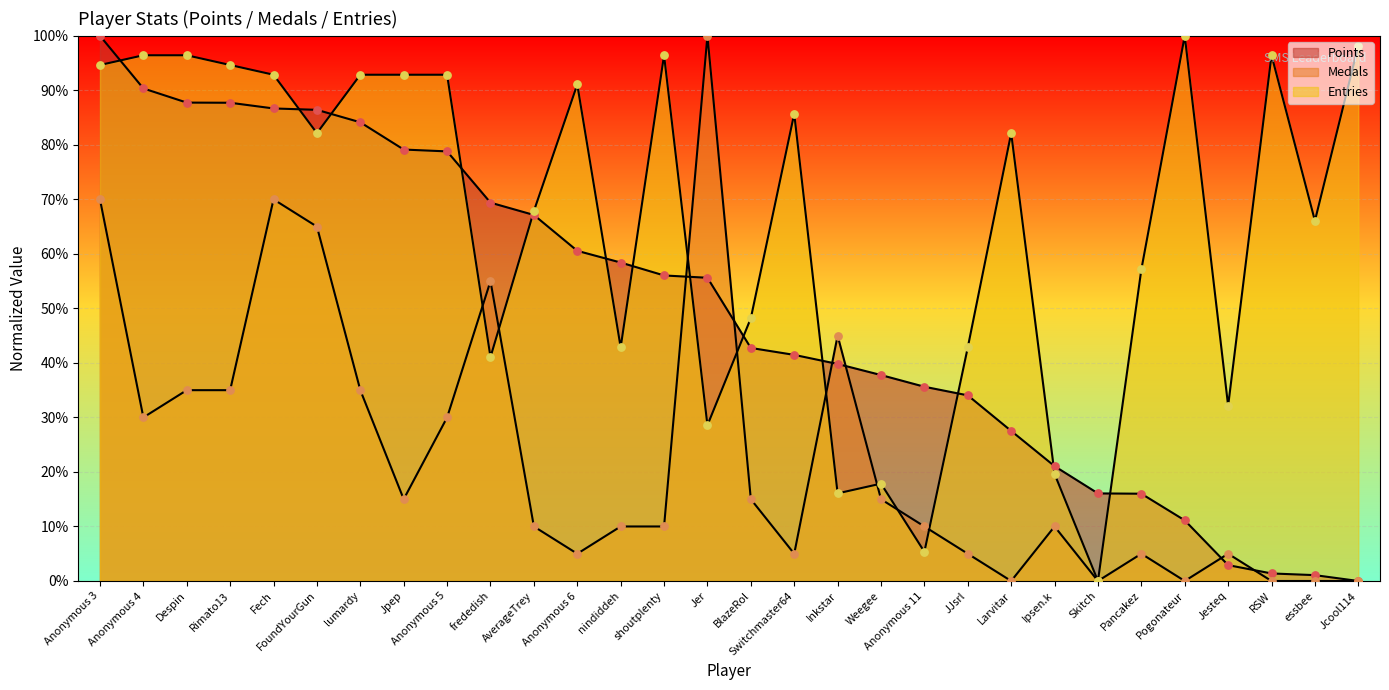

What are all the series names shown in the legend?

Points, Medals, Entries